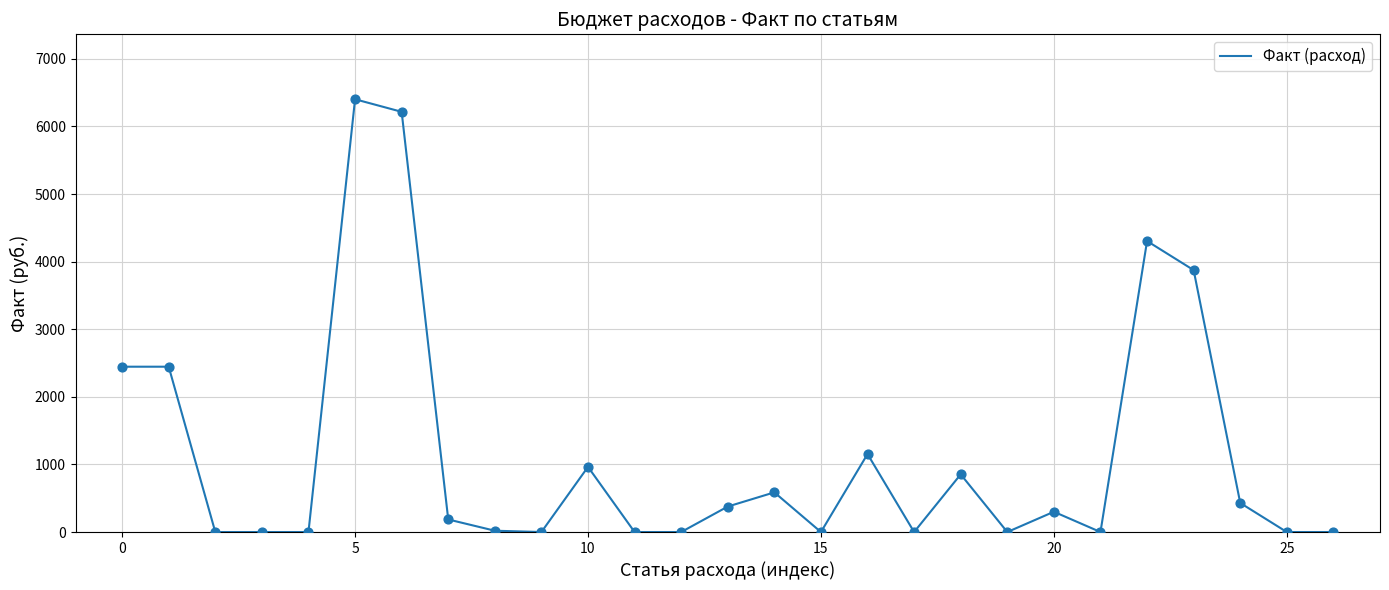

What is the difference between the maximum and minimum values?

6402.8